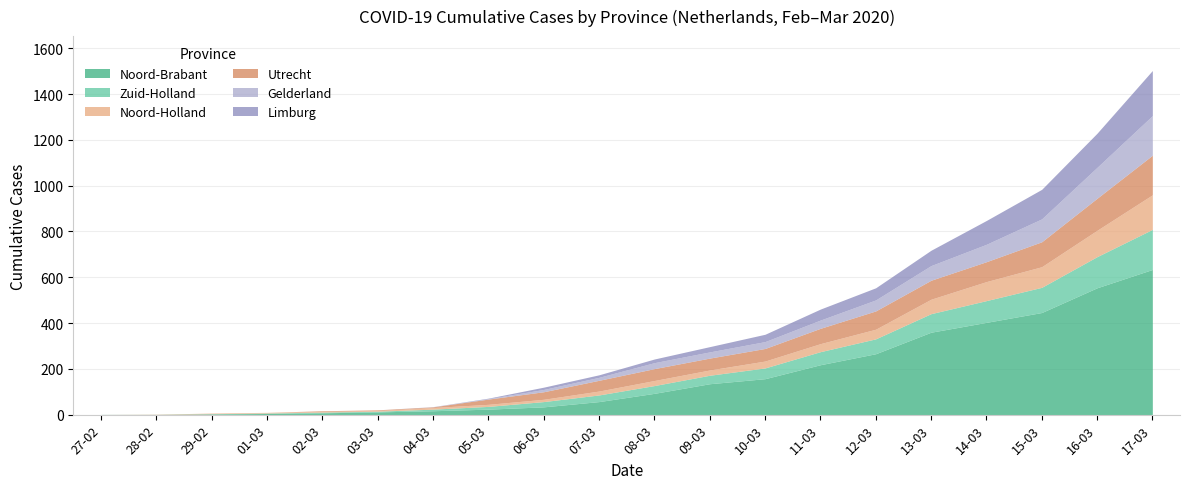

Which has a higher value, 02-03 or 11-03?

11-03